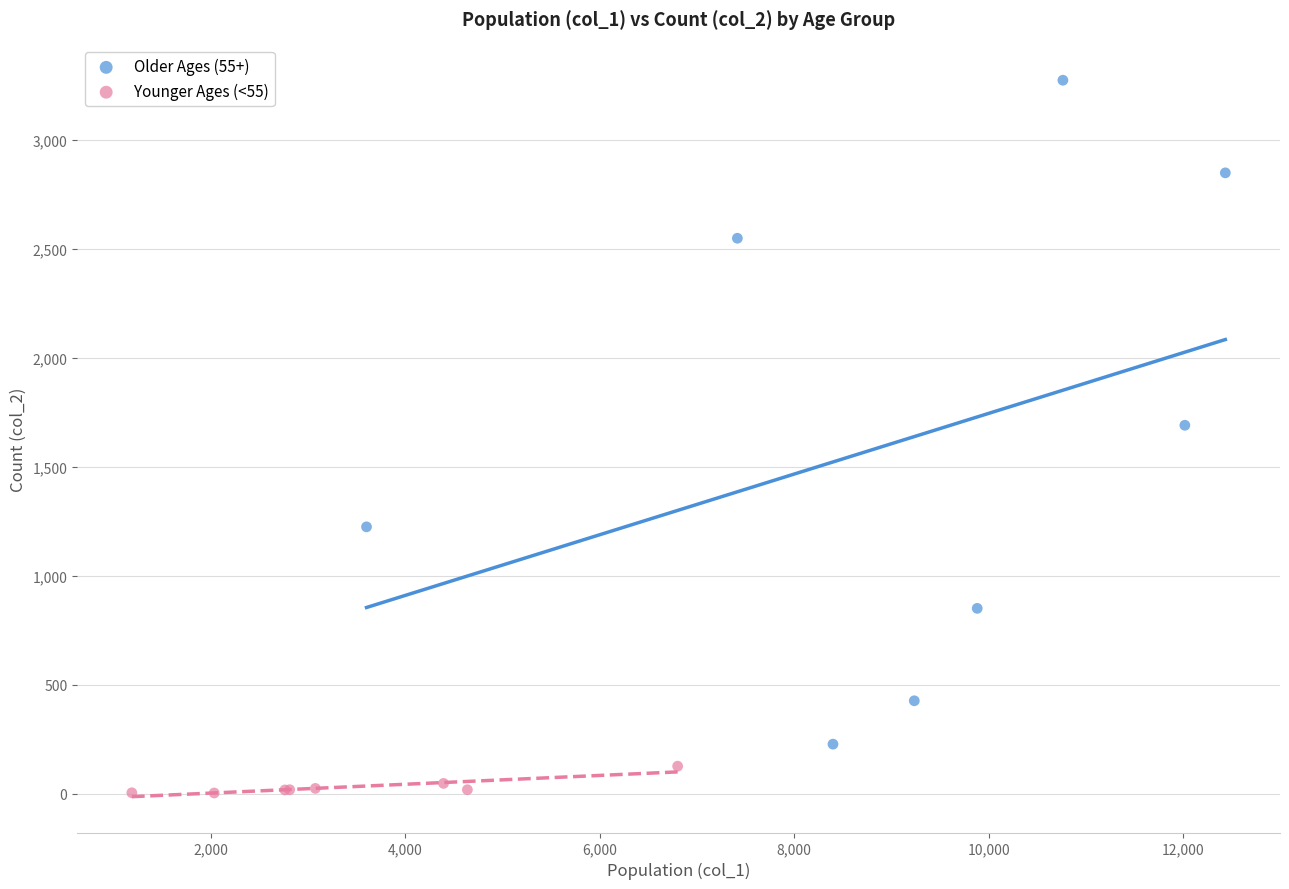

Which series has the widest spread of Y values?

Older Ages (55+)